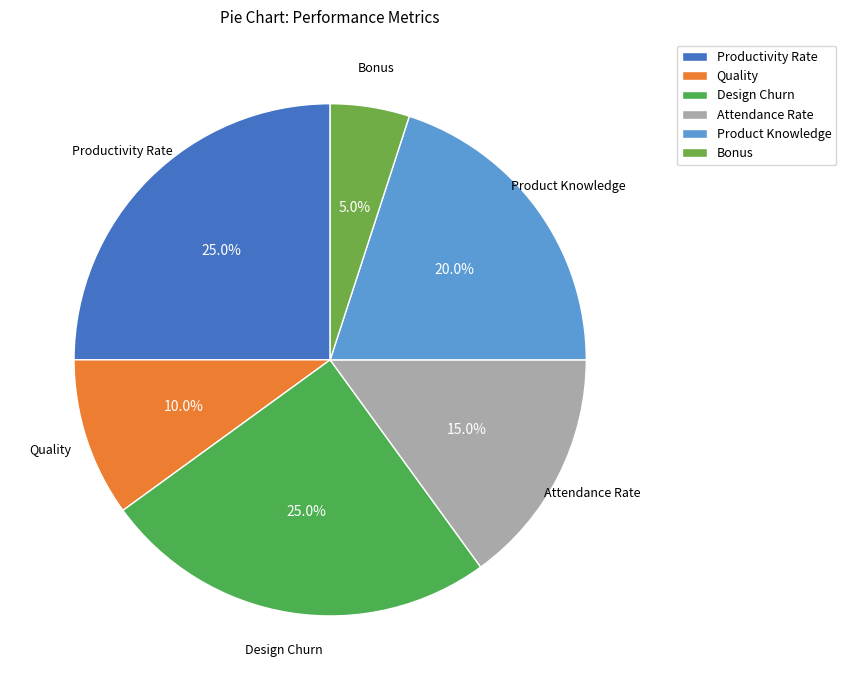

How many slices are in this pie chart?

6